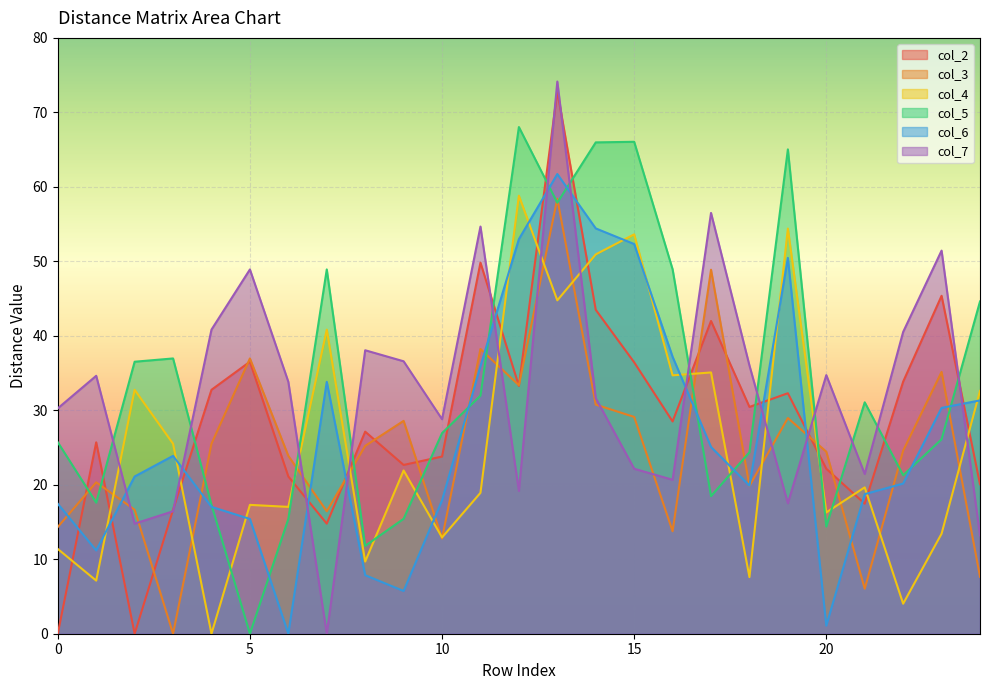

What is the difference between the highest and lowest values at 19?

47.5